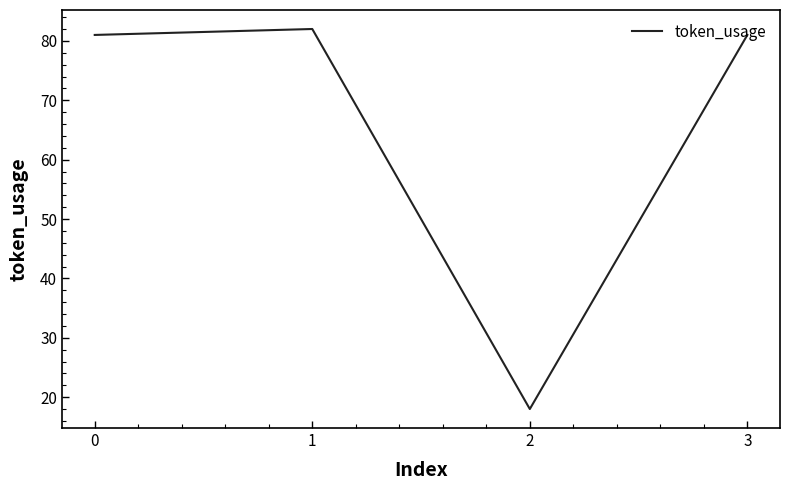

What is the minimum value shown in the chart?

18